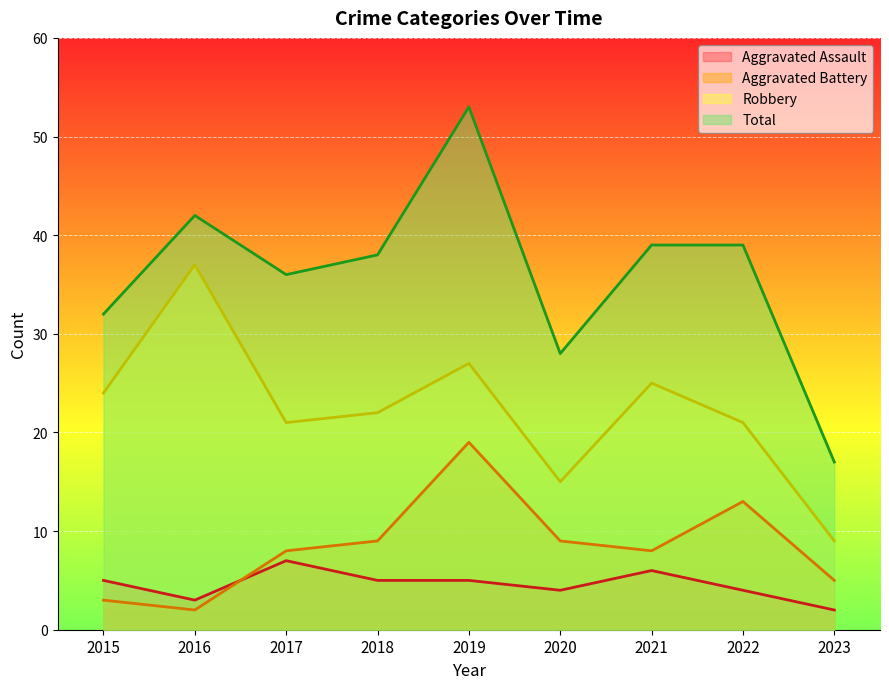

What is the spread (max minus min) of values at 2015?

29